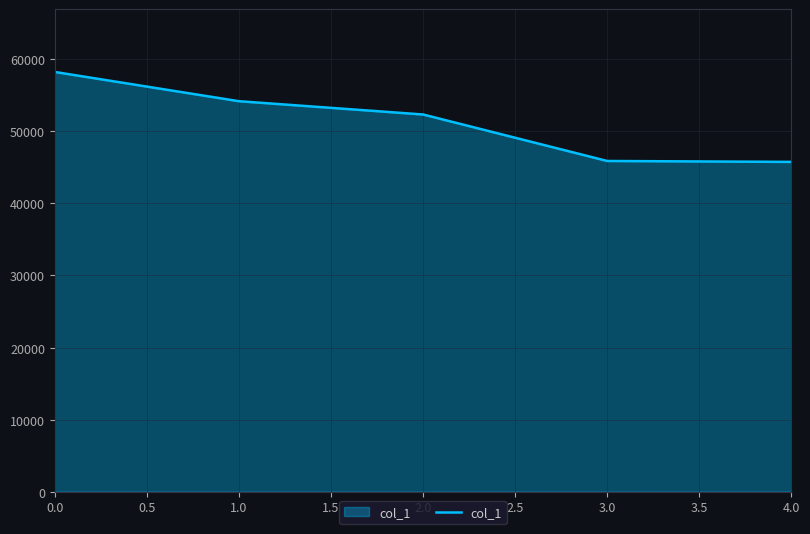

True or false: the data has more than 0 interior local peaks.

False